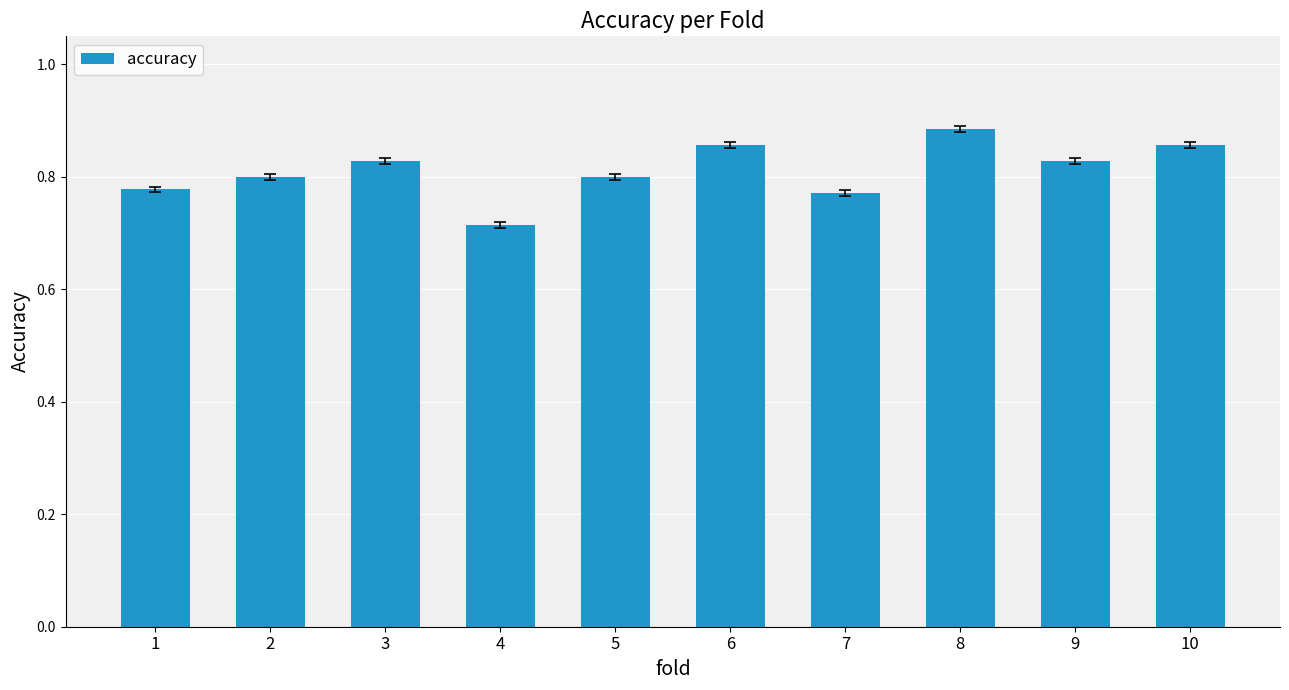

Where is the data nearest to the value 0?

4